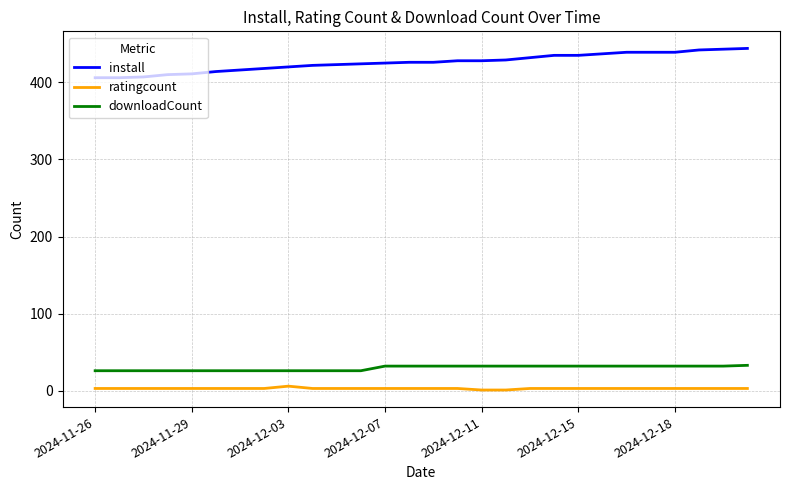

What is the difference between the second highest and minimum values in the ratingcount series?

2